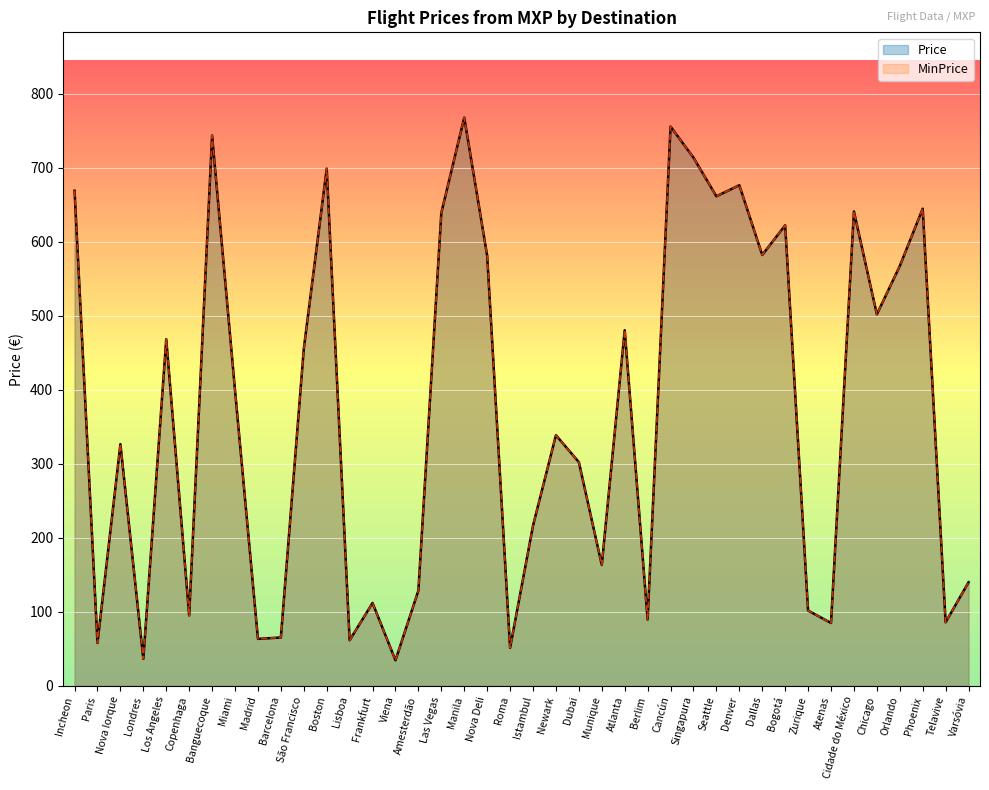

Reading left to right, extract all data points from this chart.

Price: Incheon=668.8	Paris=57.8	Nova Iorque=326.5	Londres=36.4	Los Angeles=468.3	Copenhaga=95.2	Banguecoque=743.5	Miami=399.2	Madrid=63.4	Barcelona=65.3	São Francisco=455.2	Boston=698.7	Lisboa=61.6	Frankfurt=111.9	Viena=34.5	Amesterdão=128.7	Las Vegas=639.0	Manila=767.7	Nova Deli=581.1	Roma=51.3	Istambul=216.4	Newark=338.6	Dubai=302.2	Munique=163.2	Atlanta=480.4	Berlim=89.5	Cancún=755.6	Singapura=713.6	Seattle=661.4	Denver=676.3	Dallas=582.1	Bogotá=622.2	Zurique=101.7	Atenas=84.9	Cidade do México=640.9	Chicago=501.9	Orlando=567.1	Phoenix=644.6	Telavive=85.8	Varsóvia=139.9
MinPrice: Incheon=668.8	Paris=57.8	Nova Iorque=326.5	Londres=36.4	Los Angeles=468.3	Copenhaga=95.2	Banguecoque=743.5	Miami=399.2	Madrid=63.4	Barcelona=65.3	São Francisco=455.2	Boston=698.7	Lisboa=61.6	Frankfurt=111.9	Viena=34.5	Amesterdão=128.7	Las Vegas=639.0	Manila=767.7	Nova Deli=581.1	Roma=51.3	Istambul=216.4	Newark=338.6	Dubai=302.2	Munique=163.2	Atlanta=480.4	Berlim=89.5	Cancún=755.6	Singapura=713.6	Seattle=661.4	Denver=676.3	Dallas=582.1	Bogotá=622.2	Zurique=101.7	Atenas=84.9	Cidade do México=640.9	Chicago=501.9	Orlando=567.1	Phoenix=644.6	Telavive=85.8	Varsóvia=139.9